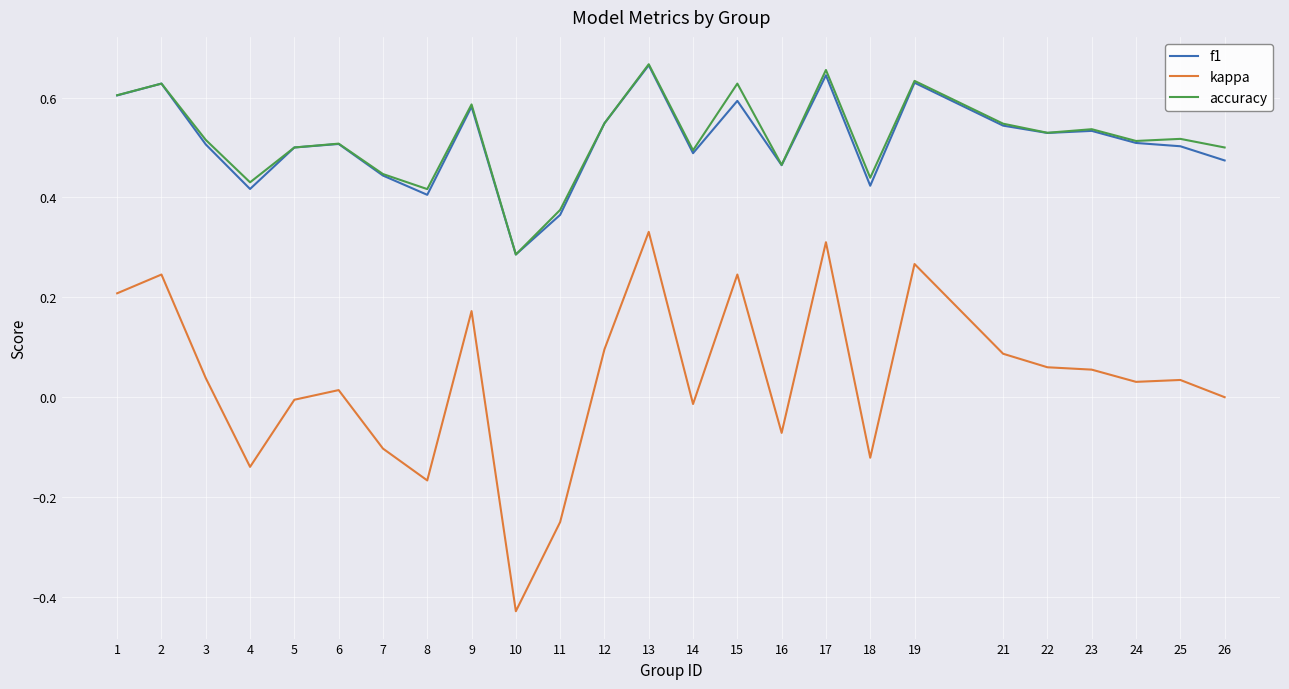

Where is the first local maximum for accuracy?

2